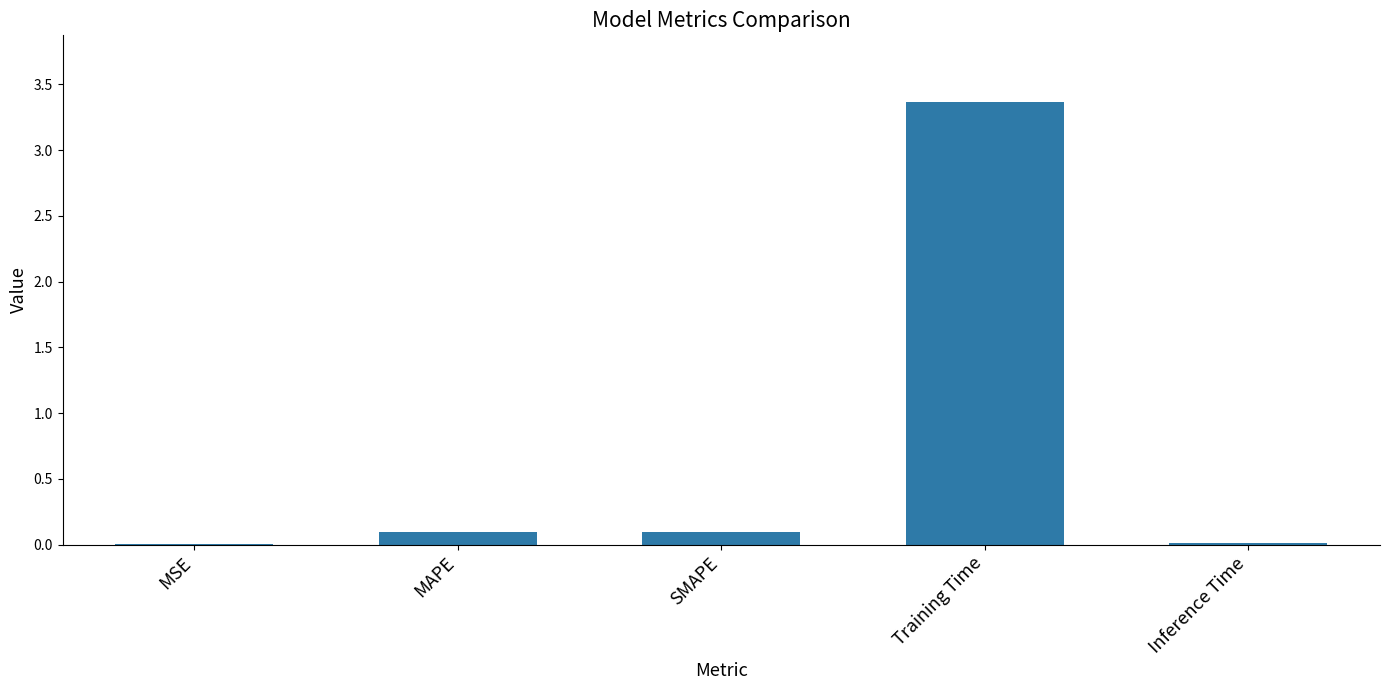

What is the approximate value at MAPE?

0.1